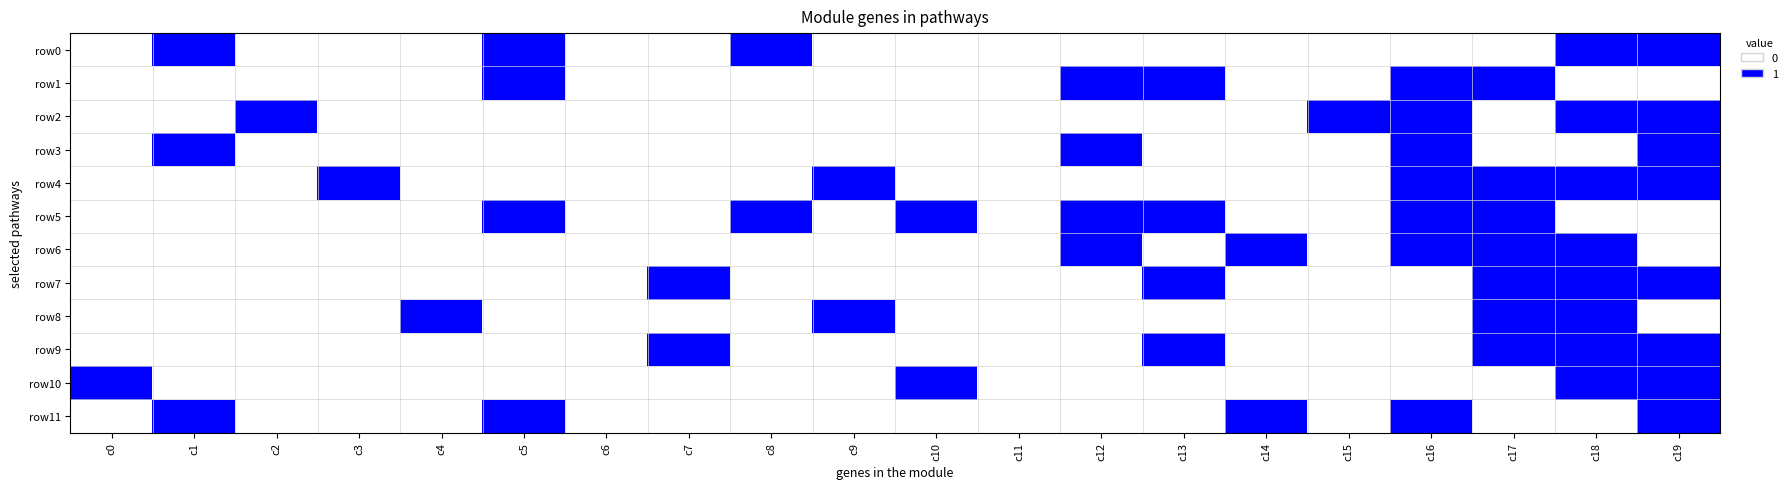

Rank the series at c9 from highest to lowest value.

row4, row8, row0, row1, row2, row3, row5, row6, row7, row9, row10, row11